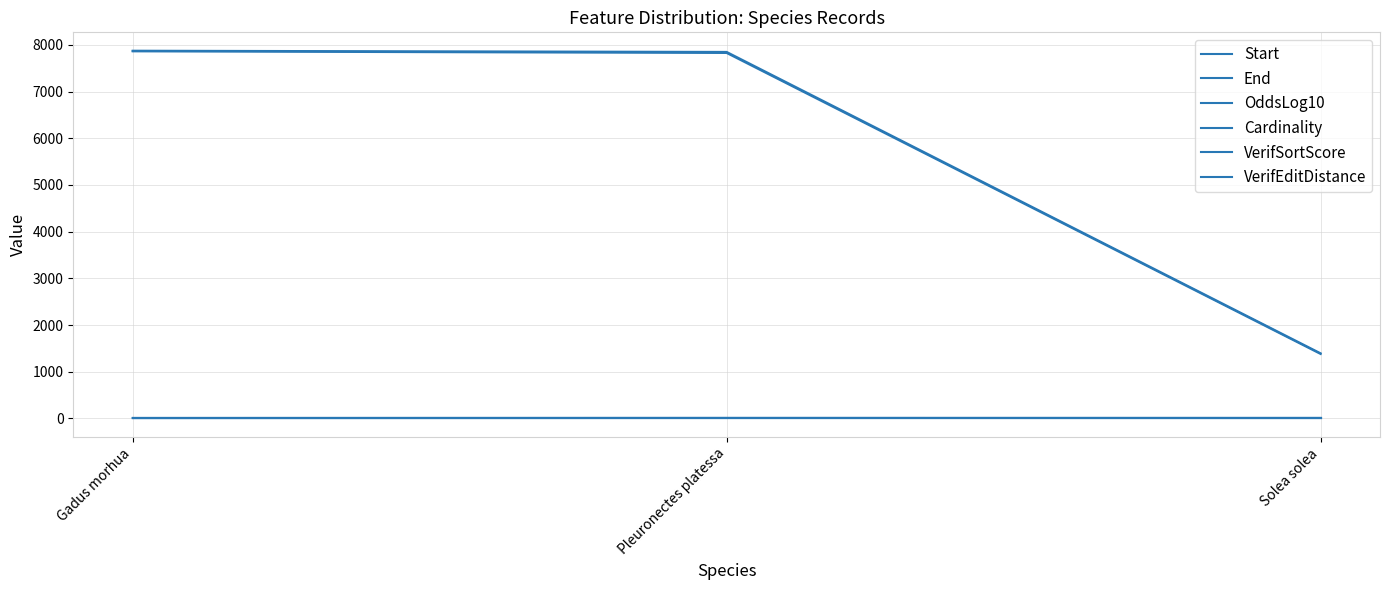

At how many categories does at least one series exceed 3719?

2